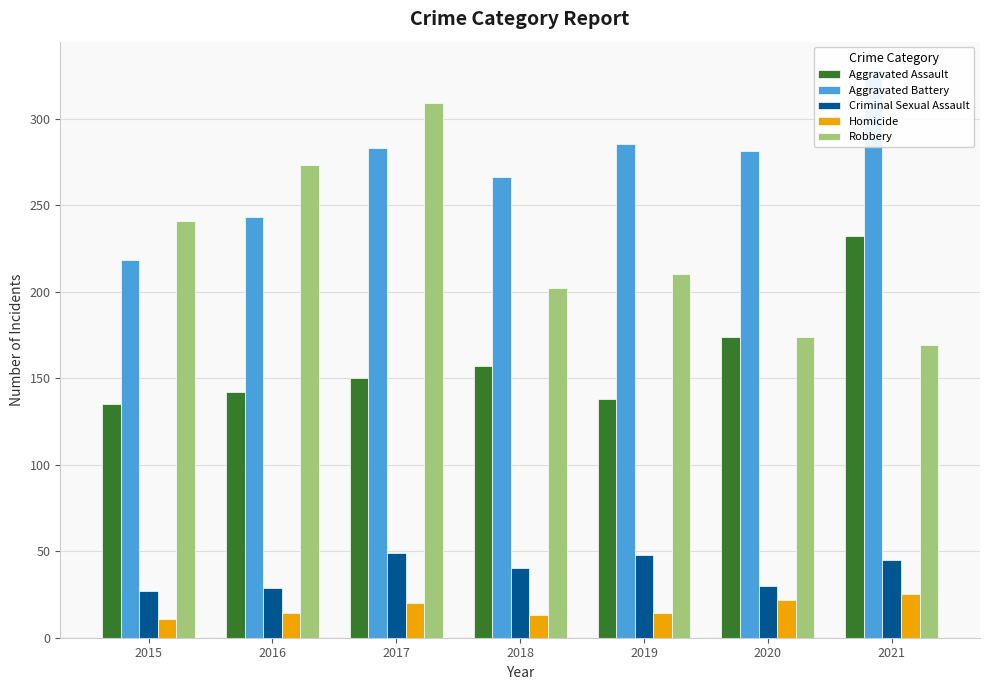

What is the value of the Criminal Sexual Assault bar at the 4th from the left?

40